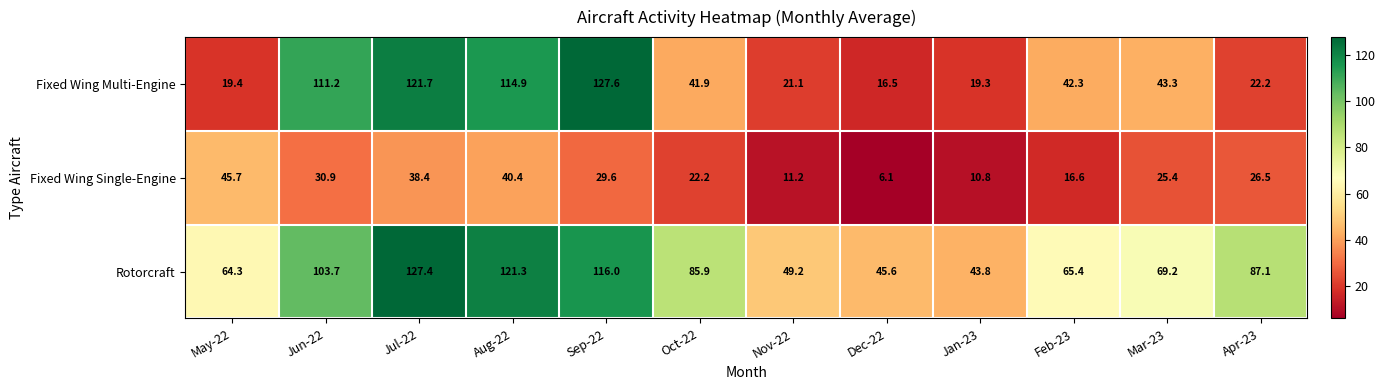

What is the maximum value shown in the chart?

127.6